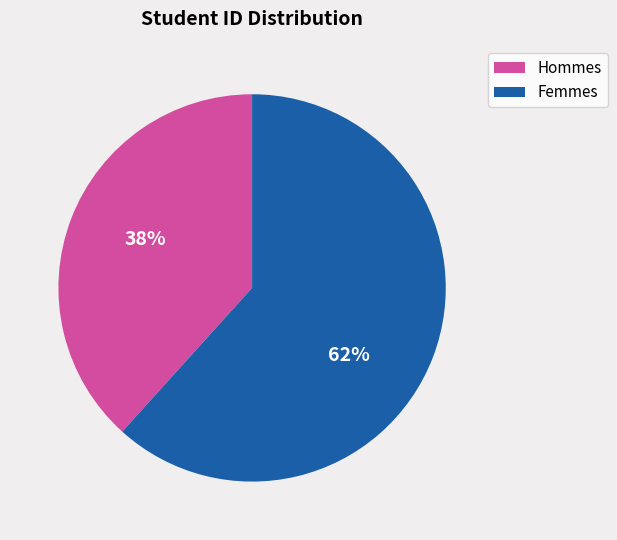

Count the number of slices in the pie.

2